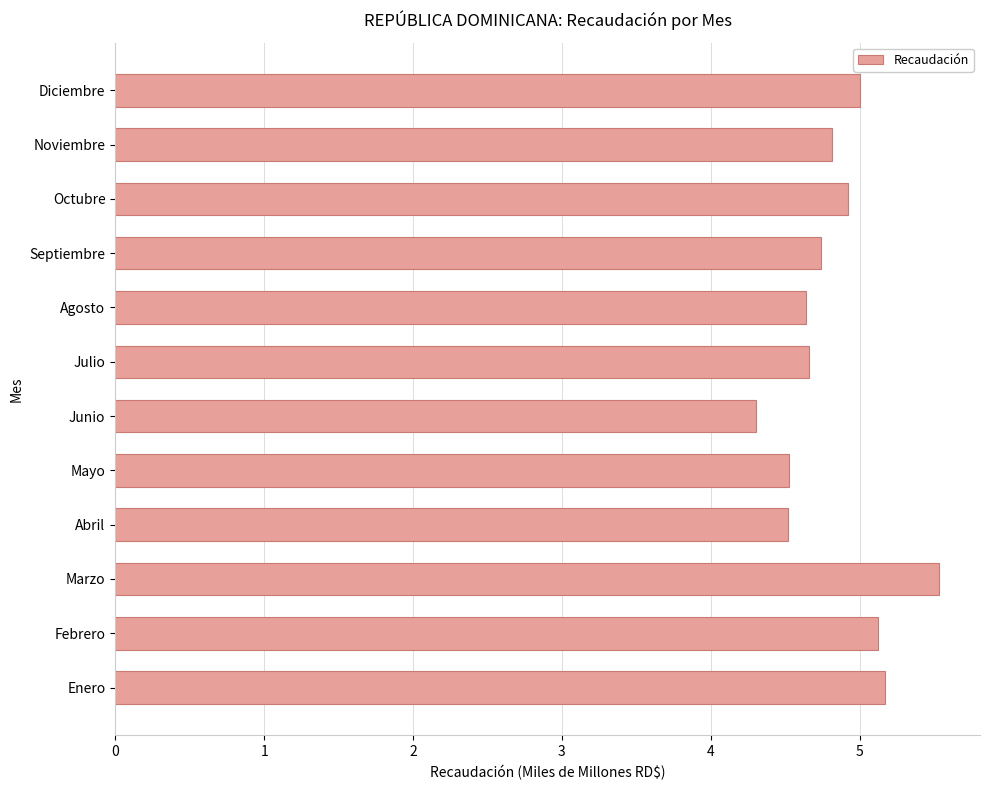

How many categories are shown in the chart?

12